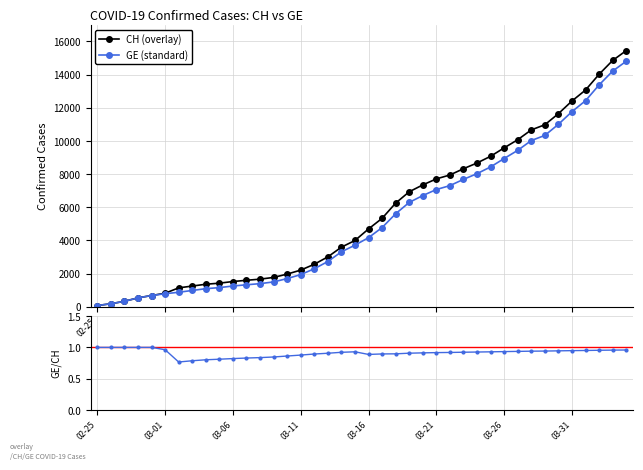

The CH series shows 11646 at 2020-03-30. True or false?

True